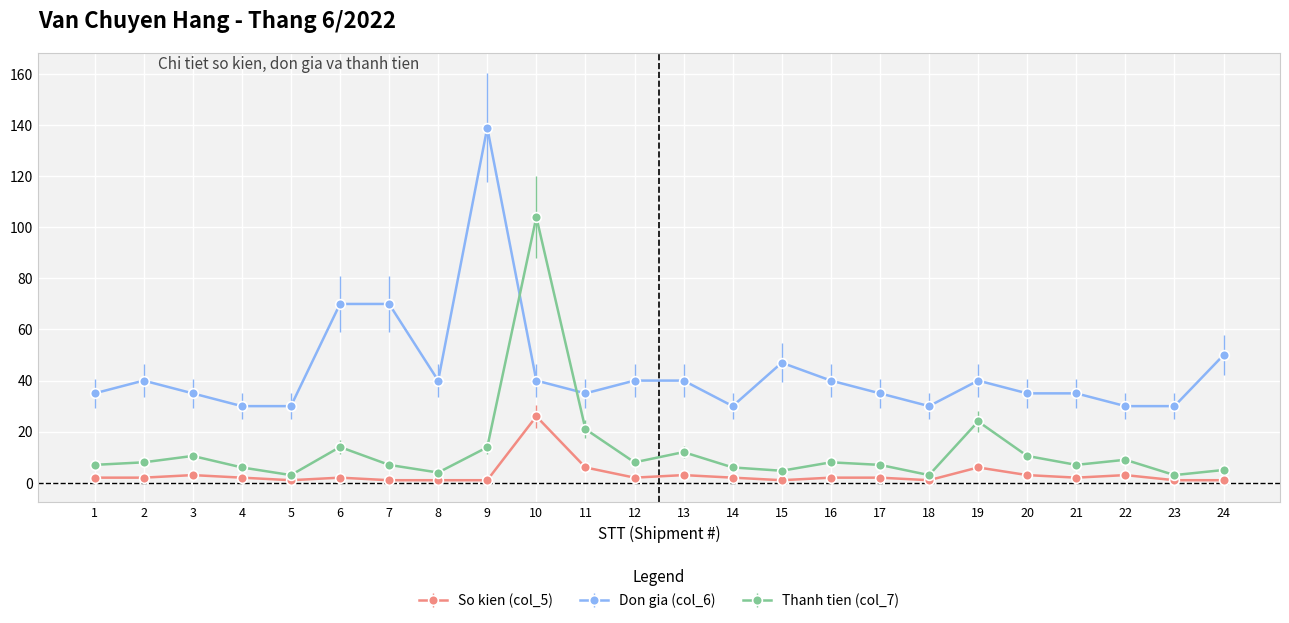

At which category does Don gia (col_6) reach its first local peak?

2